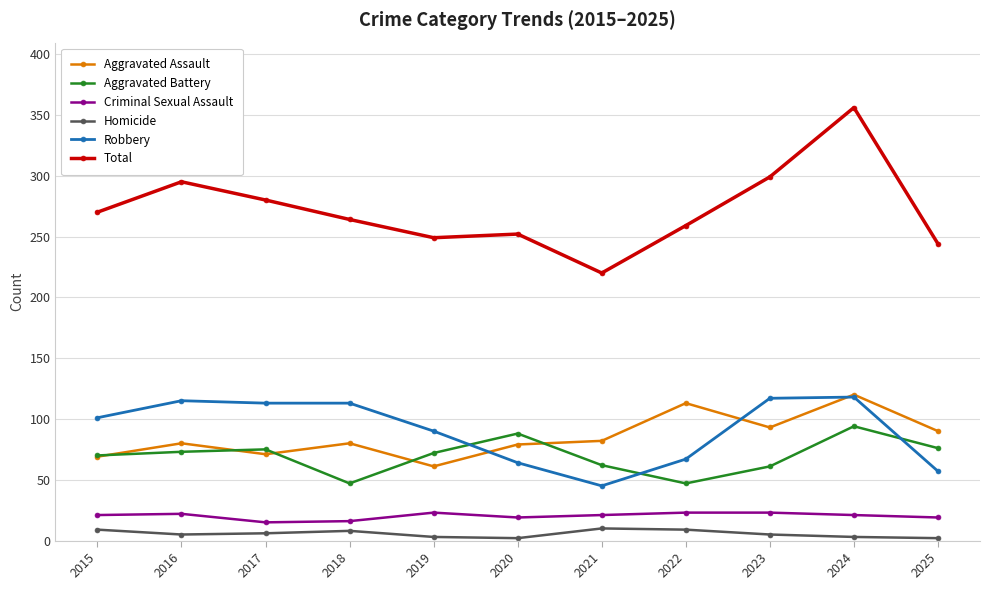

What is the difference between the second highest and minimum values in the Aggravated Battery series?

41